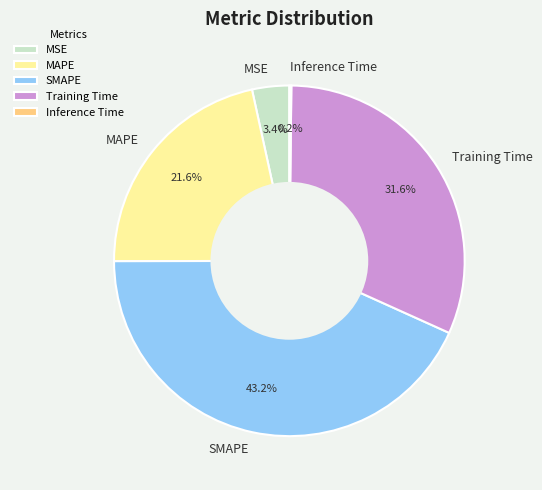

Which category has the biggest portion of the pie?

SMAPE